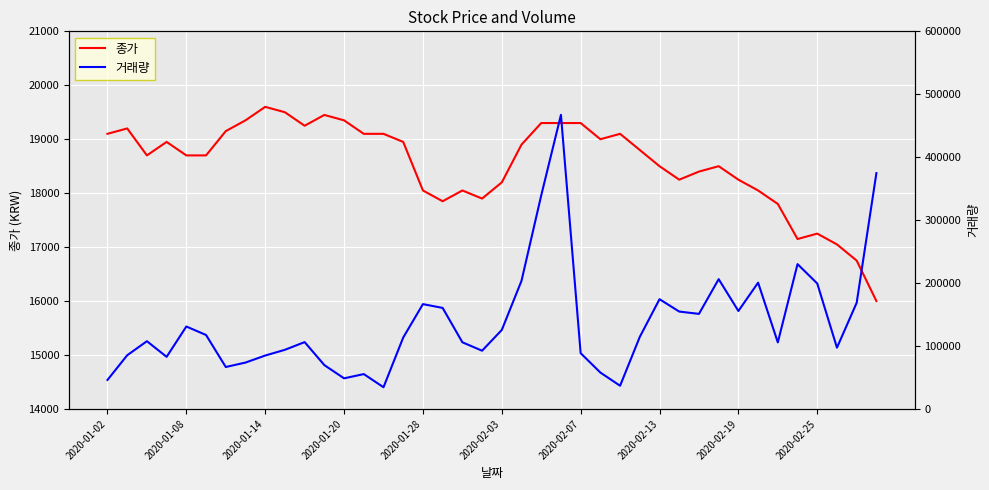

At which category does the chart reach its peak across all series?

23